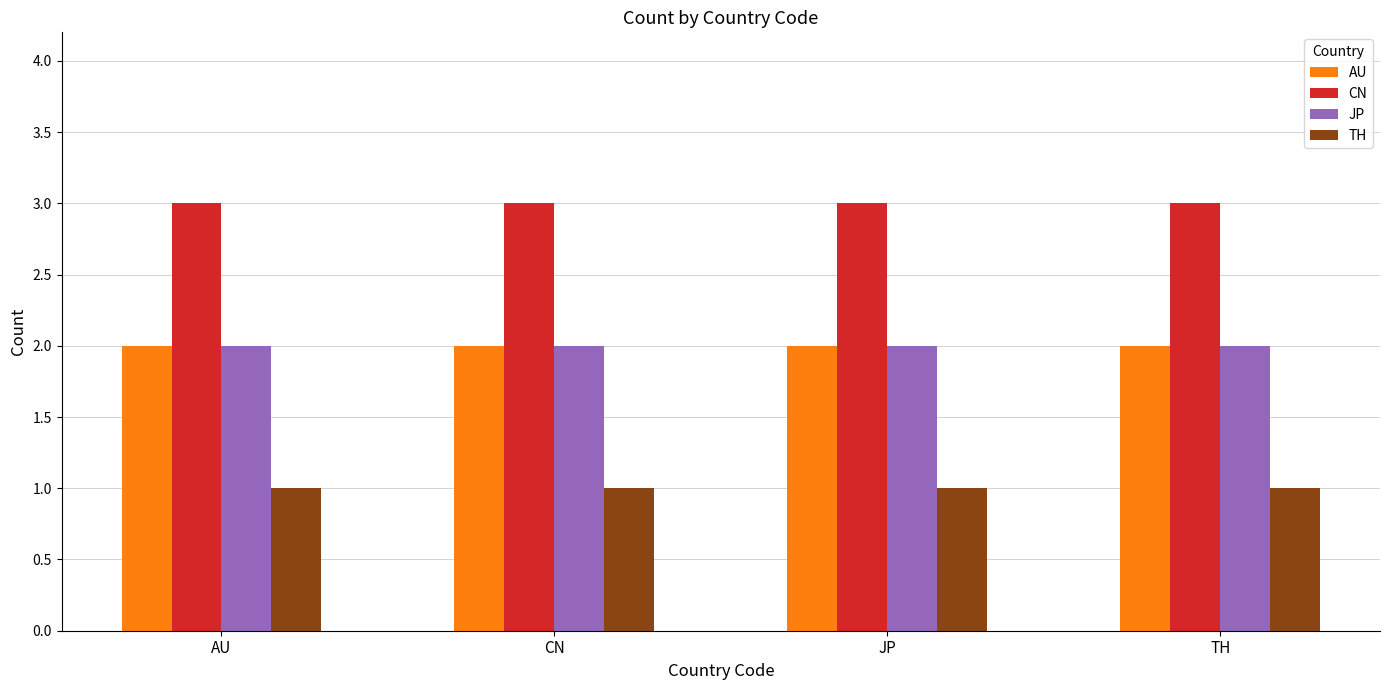

How many bars are there in each group?

4